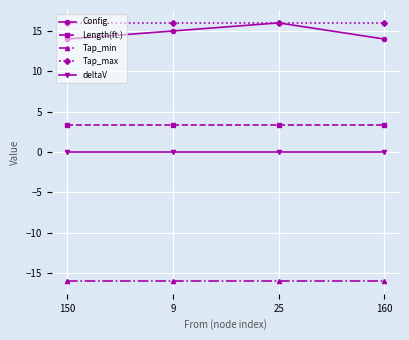

What is the value of the Tap_min point at the 2nd from the left?

-16.0